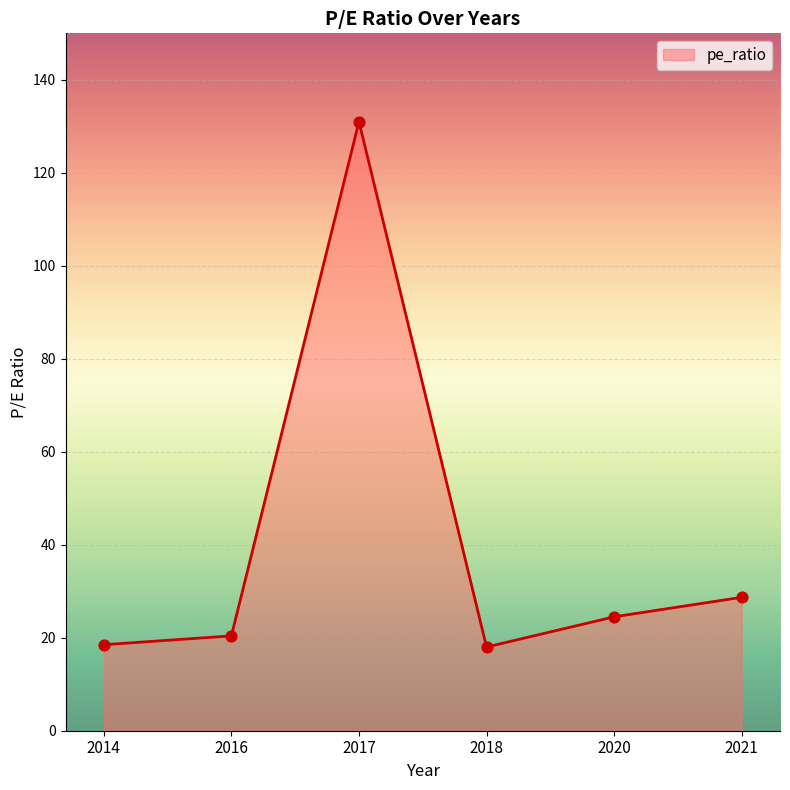

What is the change in value from 2016 to 2020?

+4.1